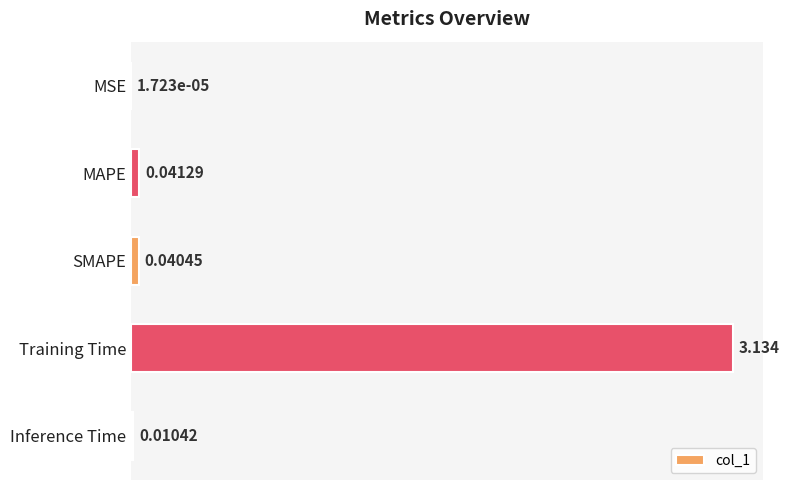

What is the sum of all values?

3.2